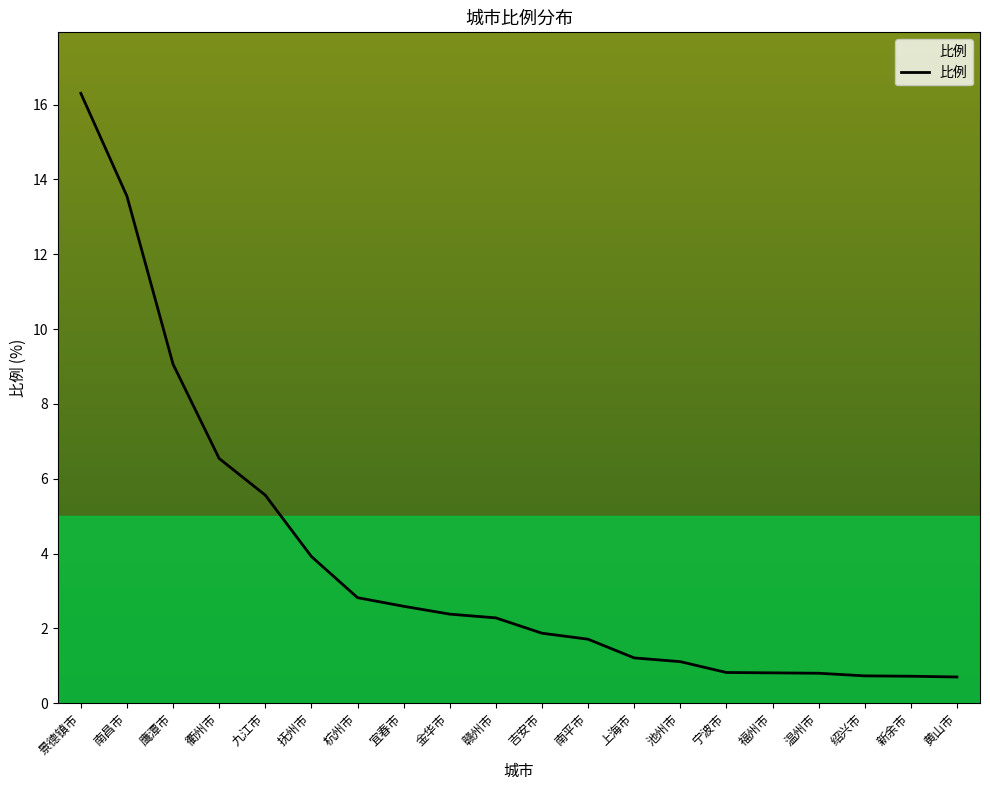

At which category does the chart reach its minimum across all series?

黄山市